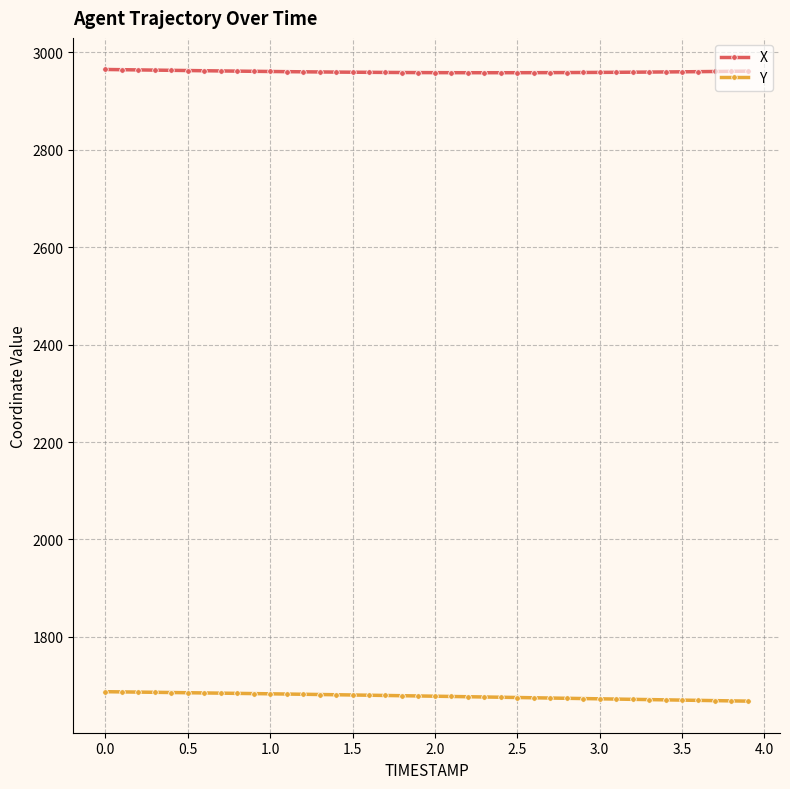

True or false: X and Y intersect in this chart.

False